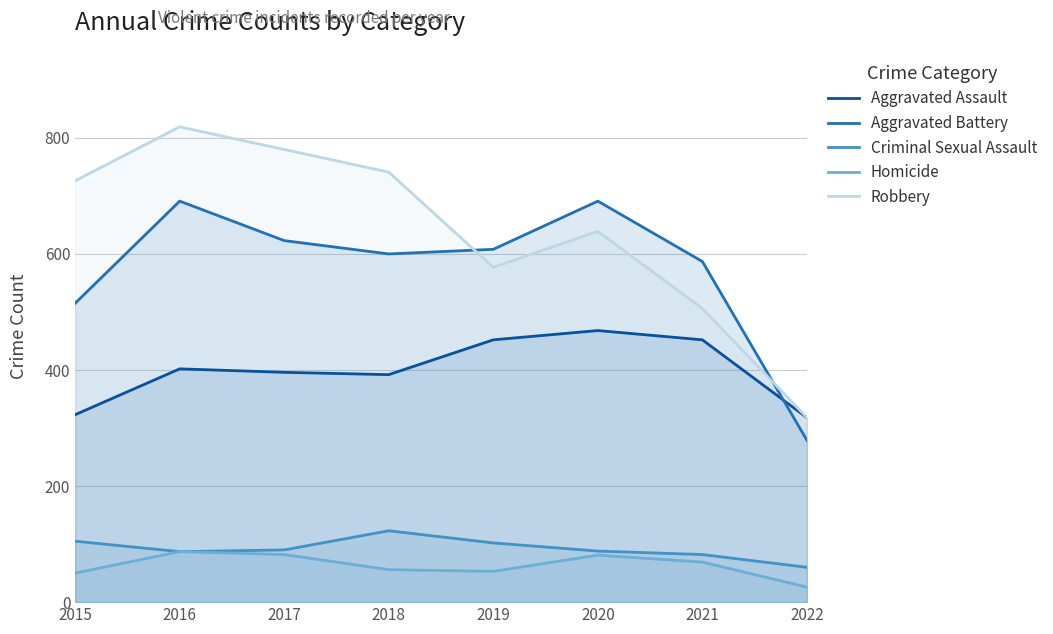

Which category has the highest value in the Aggravated Battery series?

2016